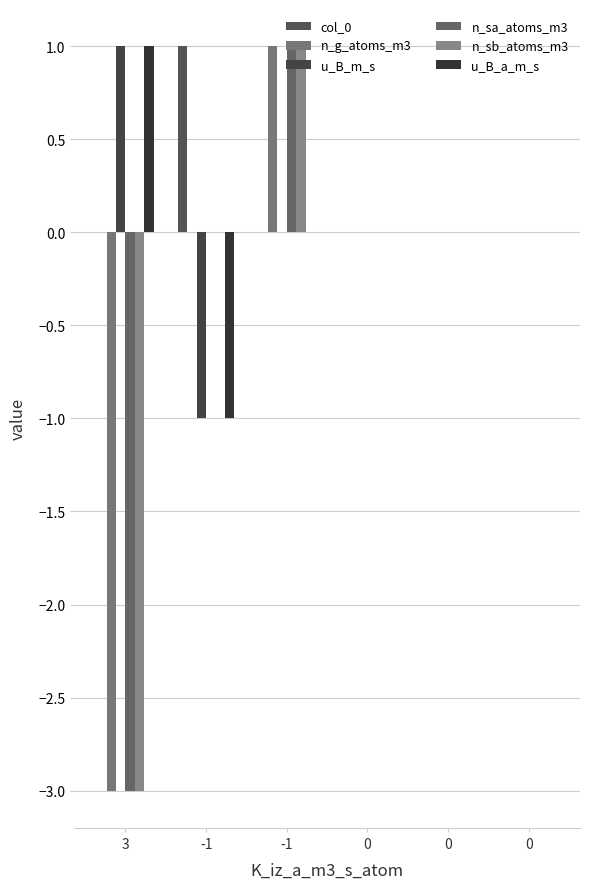

What value does the n_sb_atoms_m3 series have at -1?

1